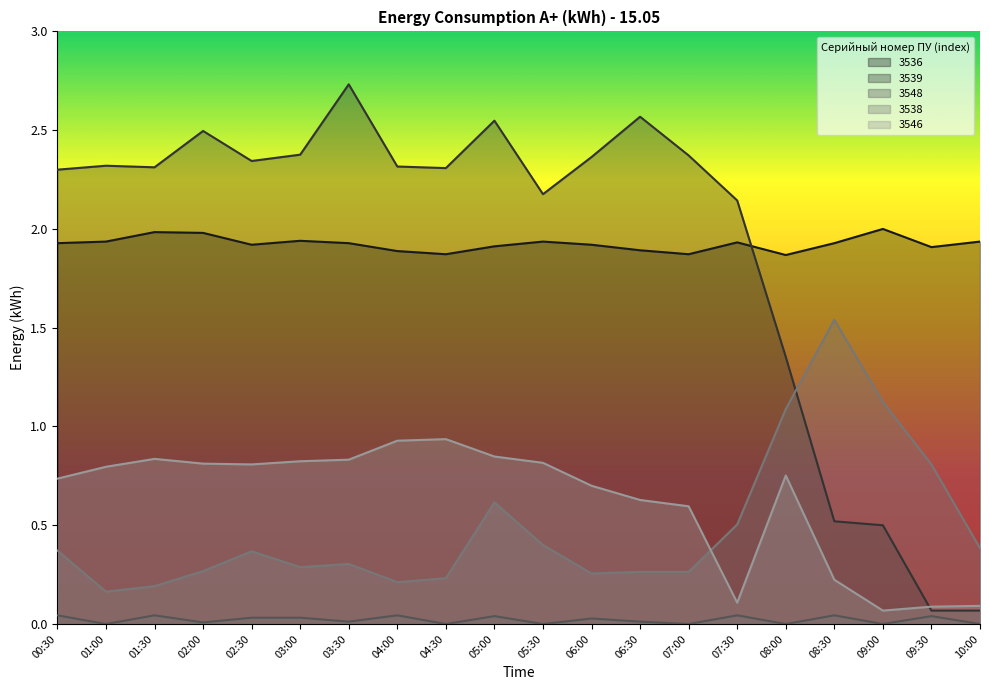

True or false: 3539 and 3538 intersect in this chart.

True